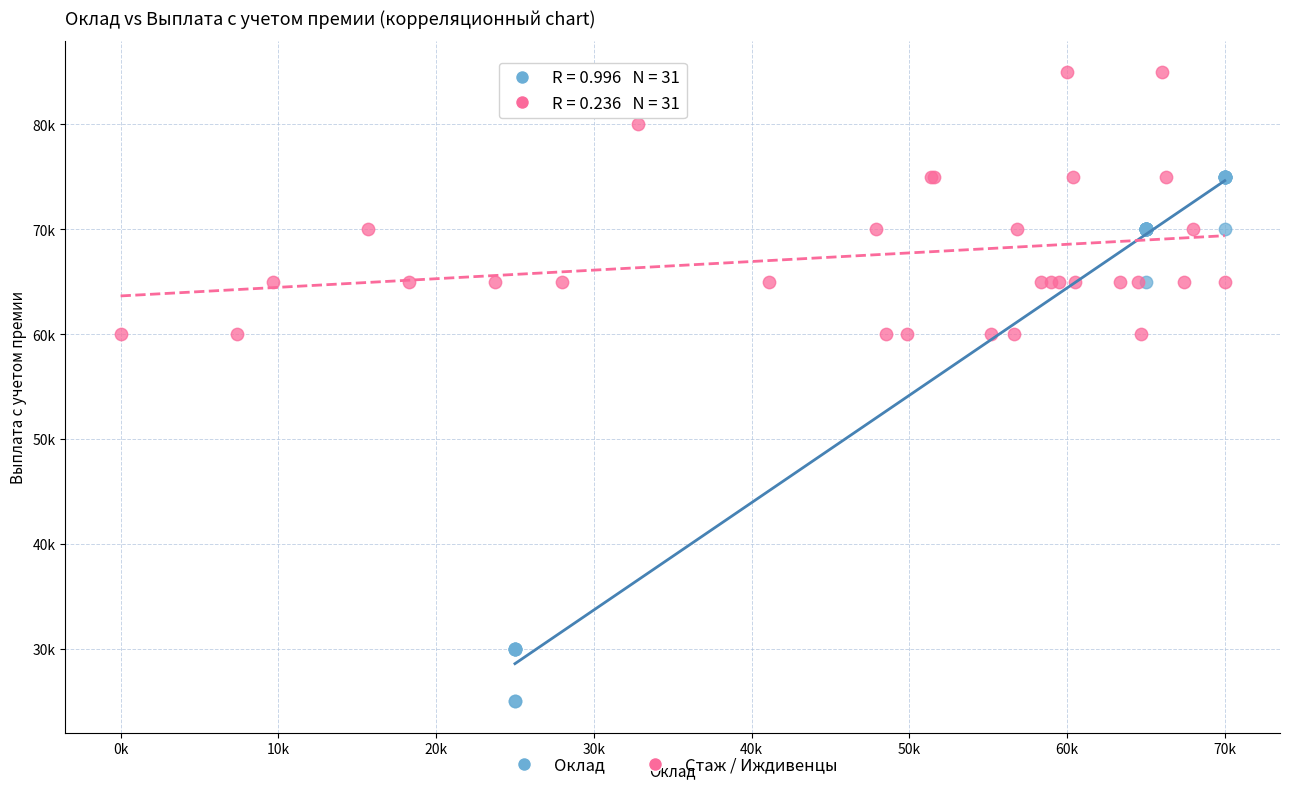

Which series reaches the maximum Y coordinate?

Стаж / Иждивенцы